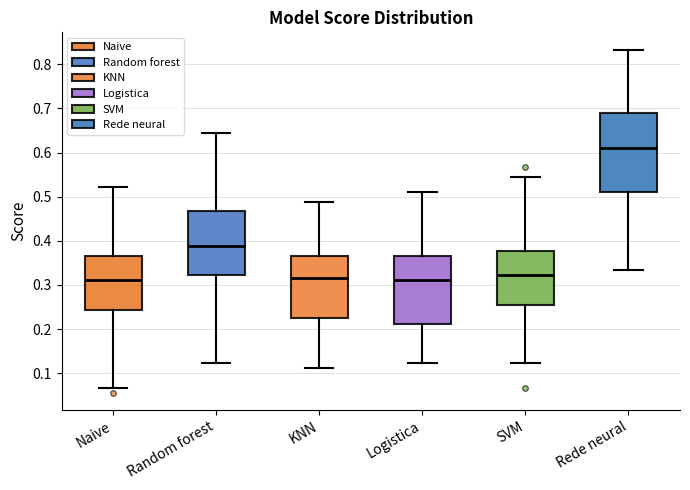

Reading left to right, read every box against the y-axis: the position of its median line, the range the box covers, and the ends of its whiskers. The values are not printed on the chart, so give them approximately, as read against the axis.

Naive: median 0.31, box 0.24 to 0.37, whiskers 0.07 to 0.52
Random forest: median 0.39, box 0.32 to 0.47, whiskers 0.12 to 0.64
KNN: median 0.32, box 0.23 to 0.37, whiskers 0.11 to 0.49
Logistica: median 0.31, box 0.21 to 0.37, whiskers 0.12 to 0.51
SVM: median 0.32, box 0.26 to 0.38, whiskers 0.12 to 0.54
Rede neural: median 0.61, box 0.51 to 0.69, whiskers 0.33 to 0.83